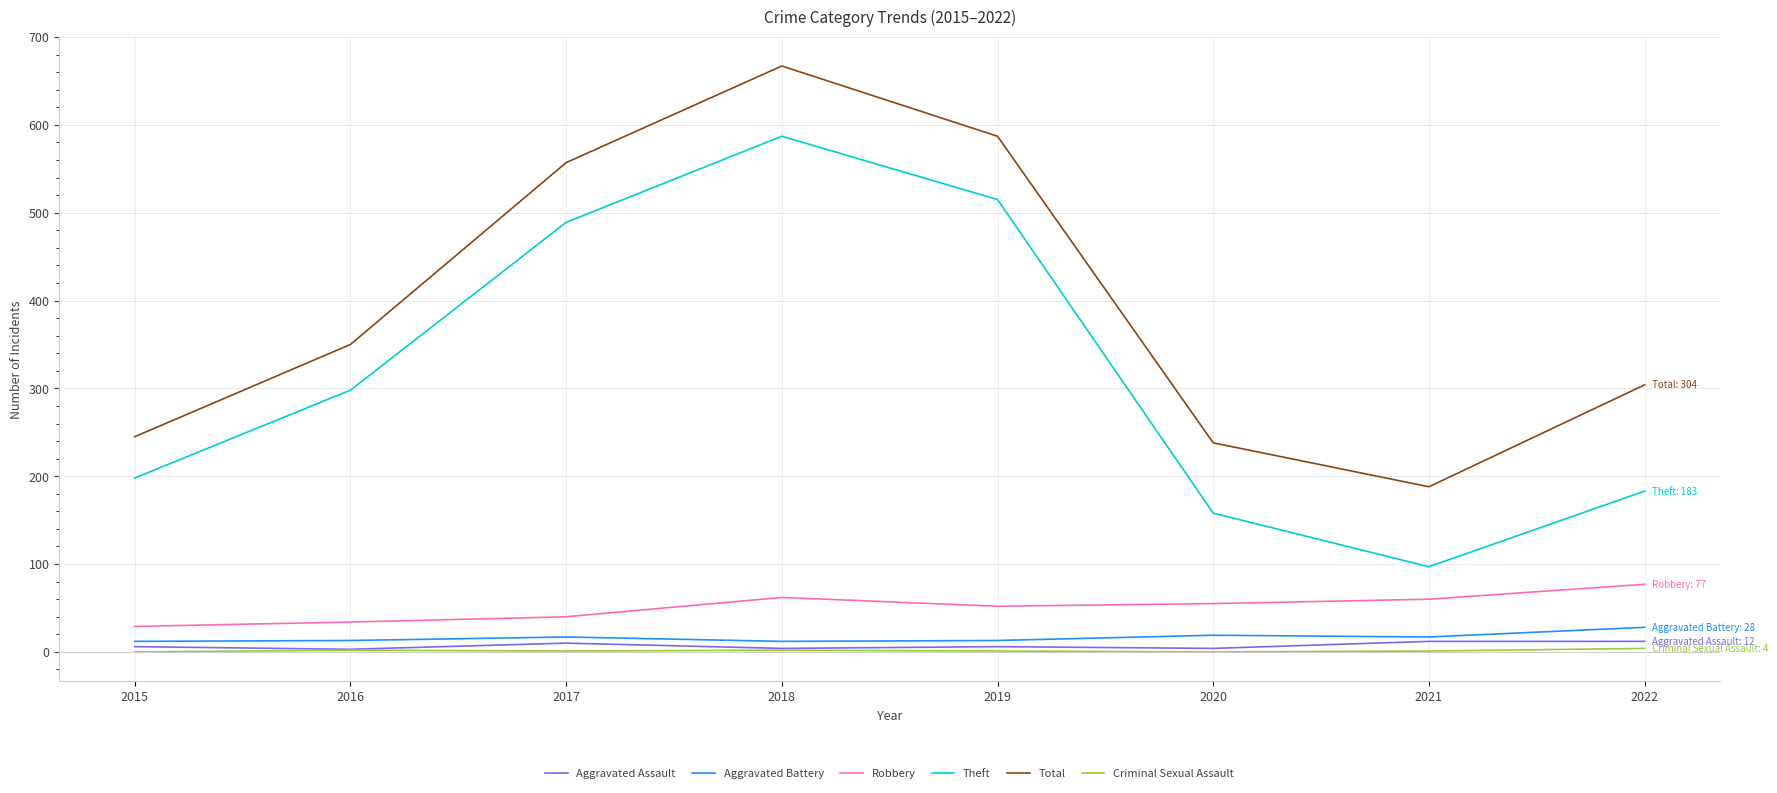

Which series has the largest total across all categories?

Total